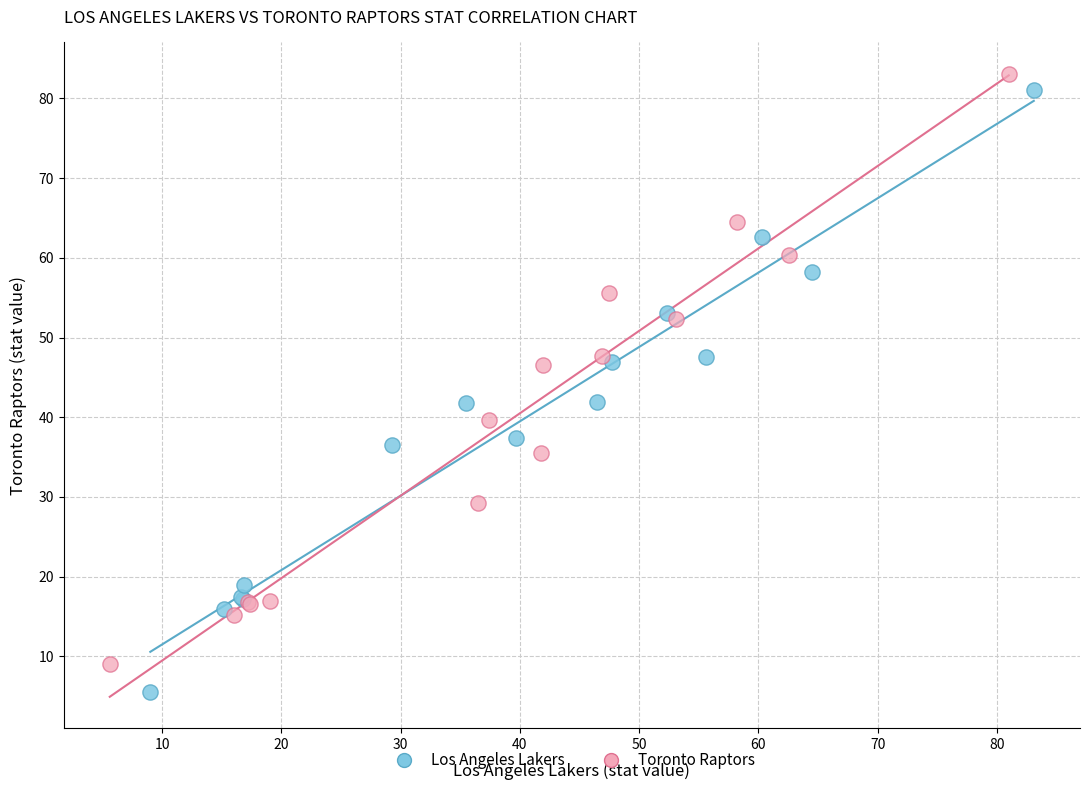

Which series contains the highest Y value?

Toronto Raptors